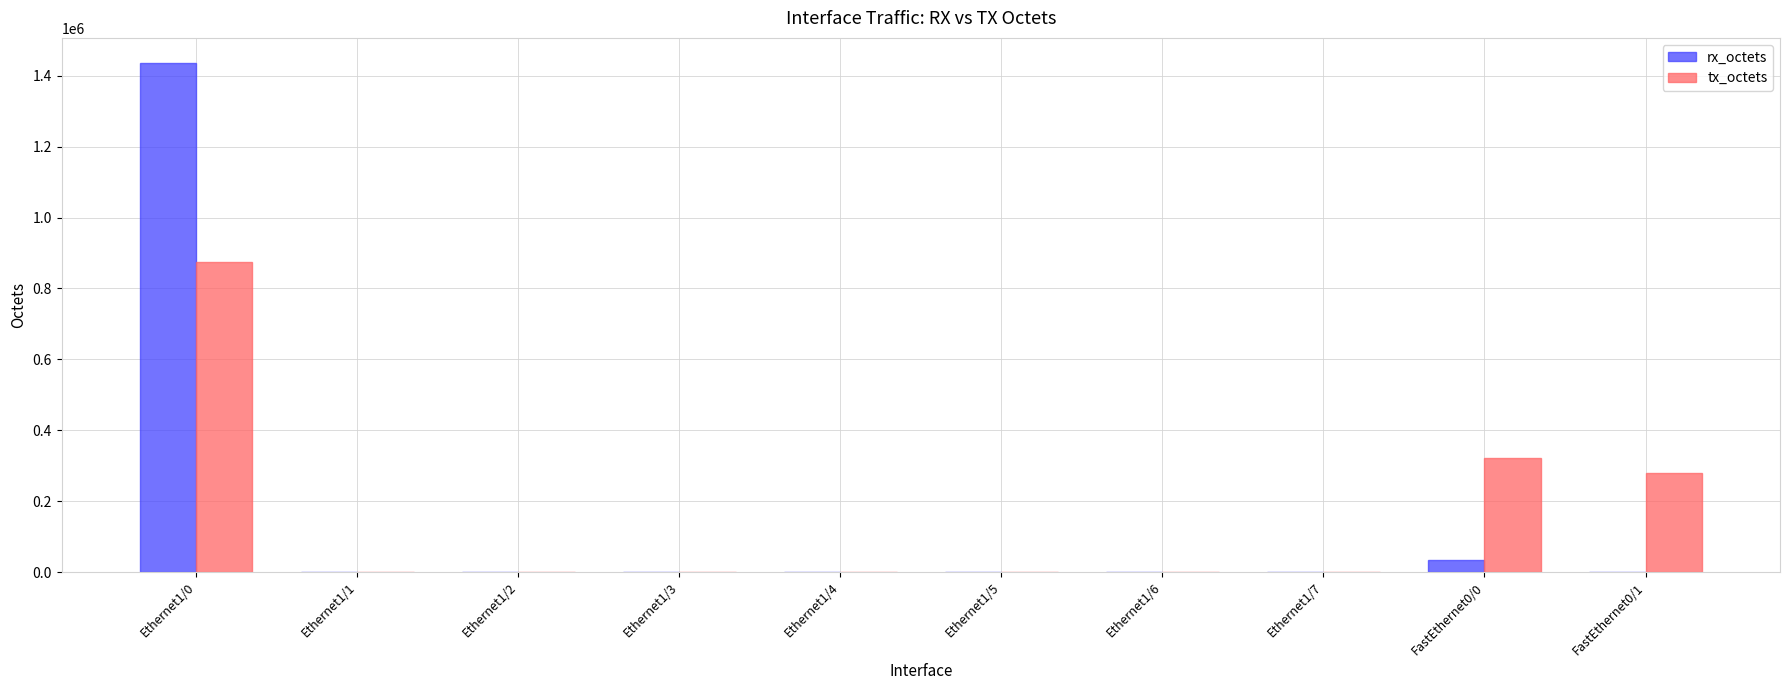

Which series changed the most between Ethernet1/5 and FastEthernet0/0?

tx_octets